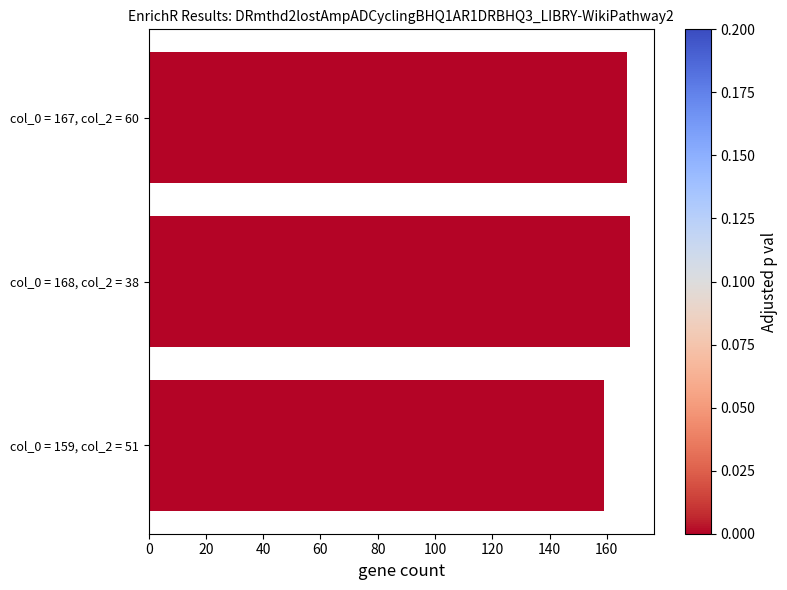

What is the ratio of the value at col_0 = 167, col_2 = 60 to the value at col_0 = 168, col_2 = 38?

1.0